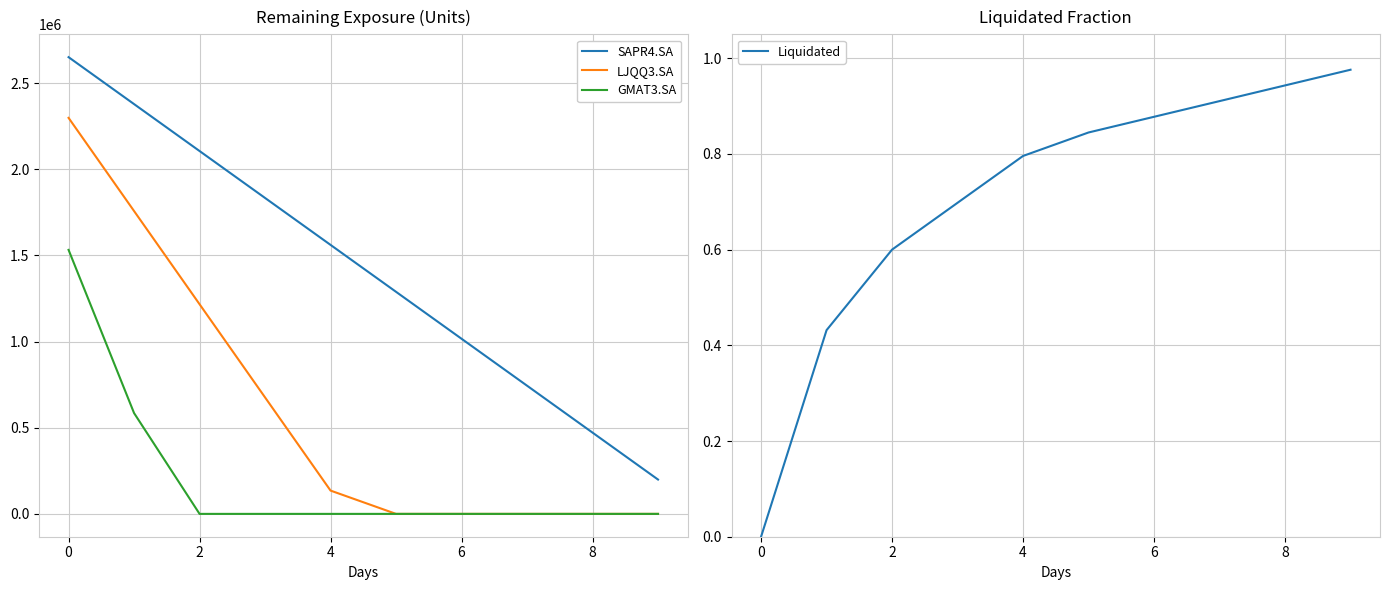

True or false: GMAT3.SA and SAPR4.SA intersect in this chart.

False